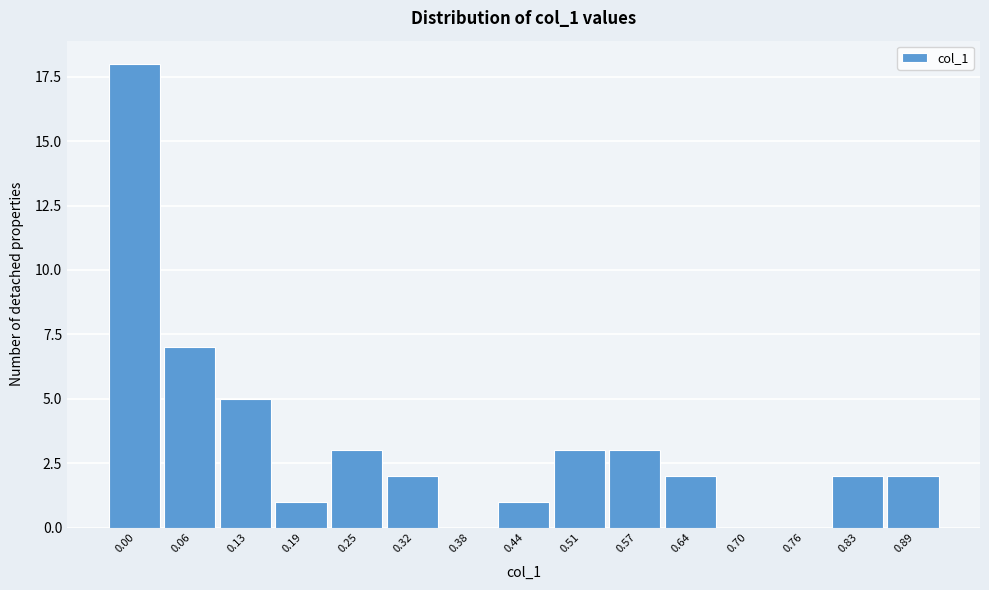

Reading left to right, transcribe all the data shown in this chart.

0.00=18	0.06=7	0.13=5	0.19=1	0.25=3	0.32=2	0.38=0	0.44=1	0.51=3	0.57=3	0.64=2	0.70=0	0.76=0	0.83=2	0.89=2